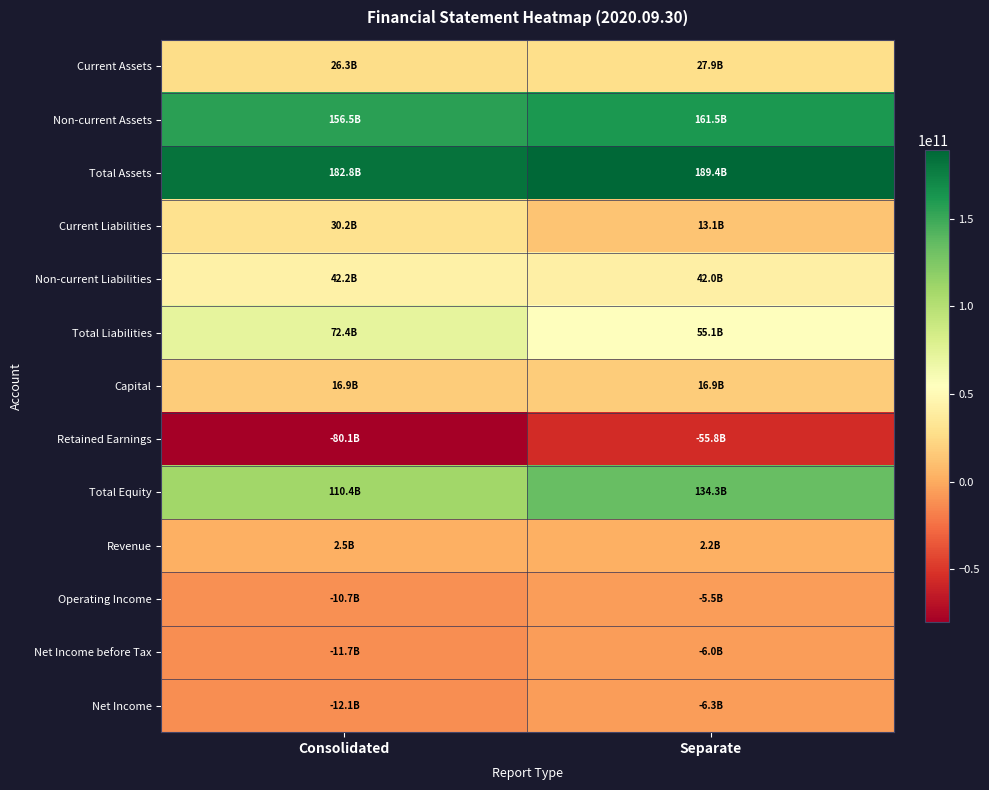

At how many categories does at least one series exceed 74379121123?

2